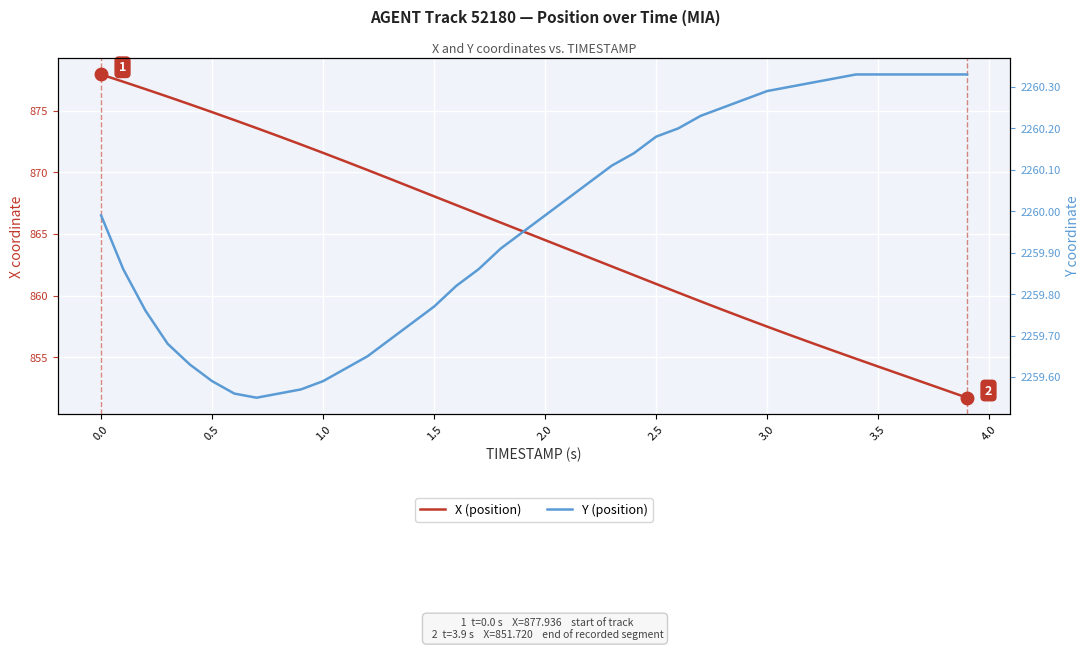

Is this an area chart (filled region under the line)?

No